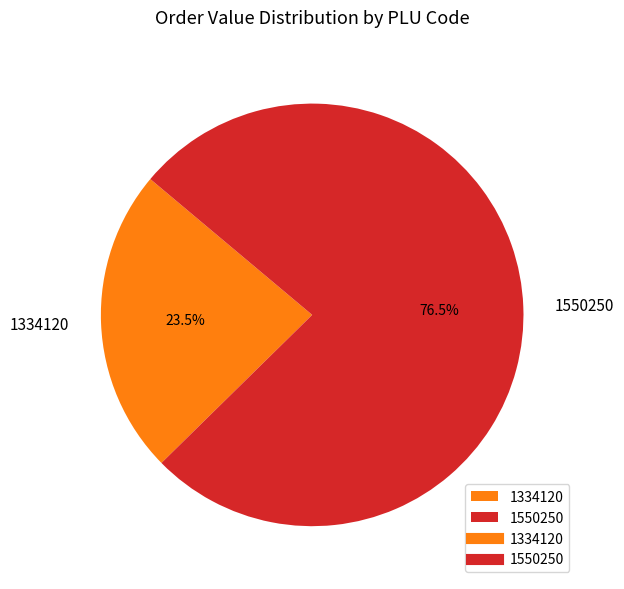

Rank the categories by value from lowest to highest.

1334120, 1550250